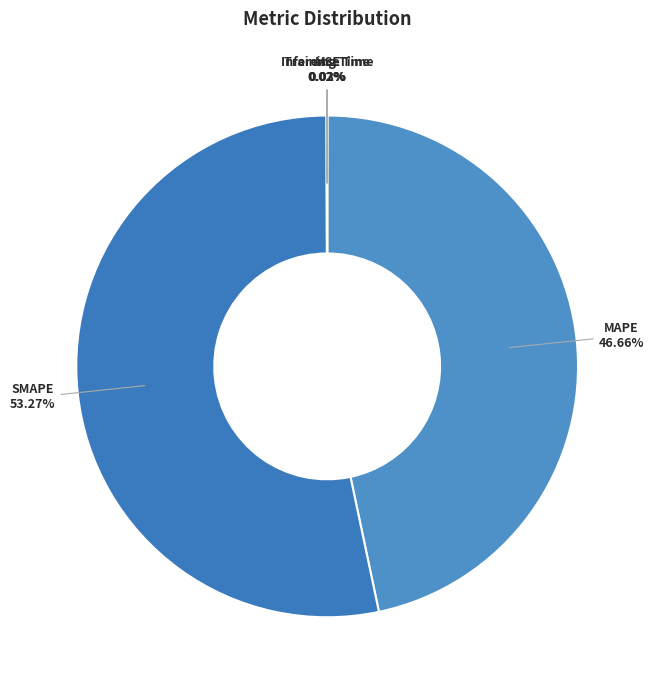

Which slice is the largest?

SMAPE